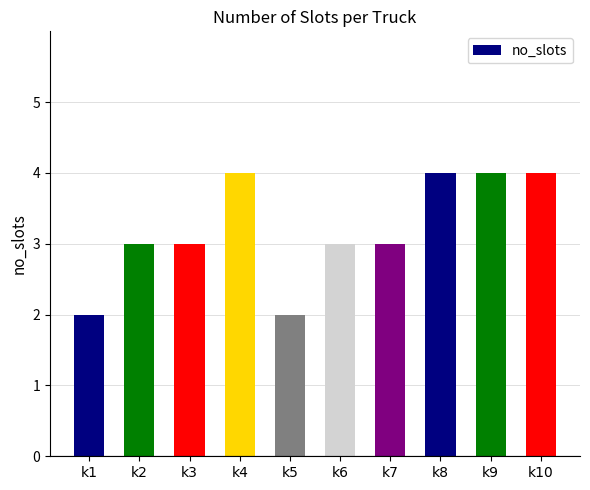

What is the change in value from k1 to k4?

+2